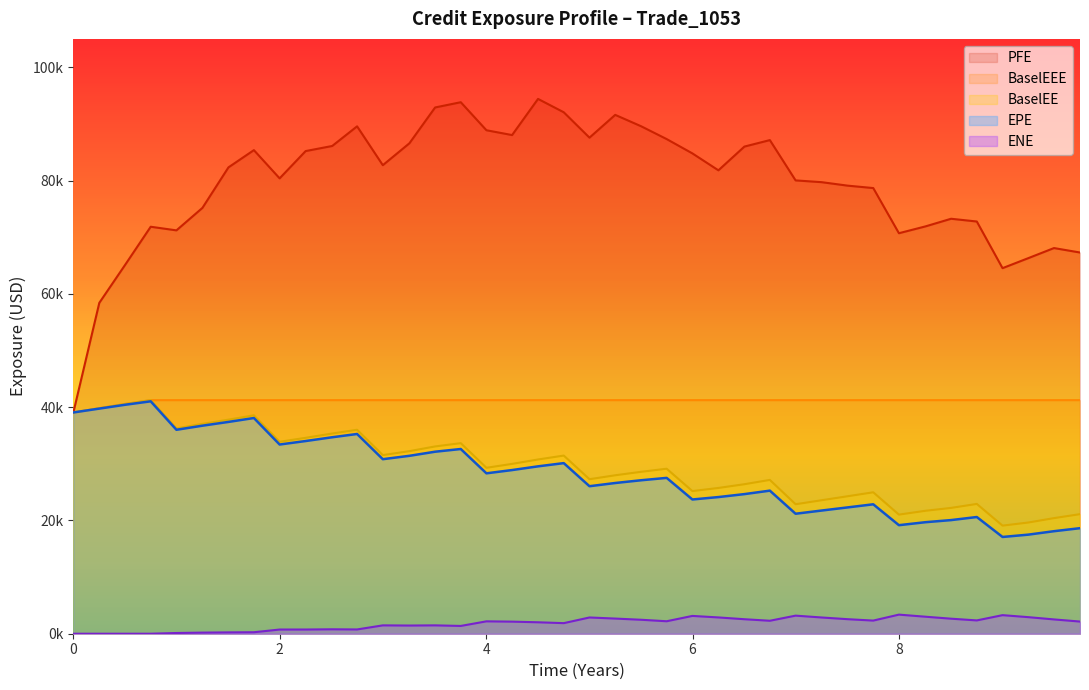

Reading left to right, what are all the values shown in this chart?

EPE: 39058.1	39739.1	40420.0	41023.5	35999.8	36722.7	37387.2	38076.1	33398.4	34013.9	34681.1	35257.5	30809.2	31404.1	32129.1	32605.9	28314.3	28890.1	29545.5	30114.6	26037.4	26605.1	27092.0	27508.1	23696.6	24122.5	24644.5	25256.2	21179.7	21743.4	22297.6	22845.9	19158.8	19685.4	20058.1	20600.5	17080.0	17489.6	18097.5	18629.5
PFE: 39058.1	58407.8	65147.2	71840.6	71200.2	75170.2	82319.7	85365.0	80380.8	85197.5	86095.7	89564.5	82705.6	86569.0	92894.9	93821.0	88874.0	88024.1	94405.7	92047.2	87567.8	91588.3	89570.3	87315.0	84787.1	81799.2	85990.5	87135.2	80021.5	79708.8	79095.5	78668.3	70696.9	71899.3	73250.1	72764.5	64529.3	66294.9	68077.2	67291.0
BaselEE: 39058.1	39806.4	40557.1	41232.8	36247.4	37043.5	37785.3	38553.1	33880.5	34581.3	35339.9	36003.7	31530.6	32227.5	33059.4	33639.5	29289.8	29979.0	30756.3	31447.1	27274.8	27968.8	28583.5	29125.0	25179.0	25731.7	26391.4	27150.0	22855.9	23562.9	24265.3	24965.6	21023.6	21700.5	22209.6	22911.6	19080.6	19629.3	20406.3	21105.3
BaselEEE: 39058.1	39806.4	40557.1	41232.8	41232.8	41232.8	41232.8	41232.8	41232.8	41232.8	41232.8	41232.8	41232.8	41232.8	41232.8	41232.8	41232.8	41232.8	41232.8	41232.8	41232.8	41232.8	41232.8	41232.8	41232.8	41232.8	41232.8	41232.8	41232.8	41232.8	41232.8	41232.8	41232.8	41232.8	41232.8	41232.8	41232.8	41232.8	41232.8	41232.8
ENE: 0.0	0.0	0.0	2.1	127.3	195.2	236.8	262.1	739.2	741.8	781.8	753.7	1475.0	1444.7	1475.9	1374.9	2186.4	2132.5	2020.2	1866.9	2868.1	2674.6	2463.7	2201.3	3142.9	2875.8	2559.3	2288.2	3192.0	2867.9	2566.4	2319.9	3371.9	3003.3	2653.2	2349.5	3278.1	2925.8	2524.3	2148.3